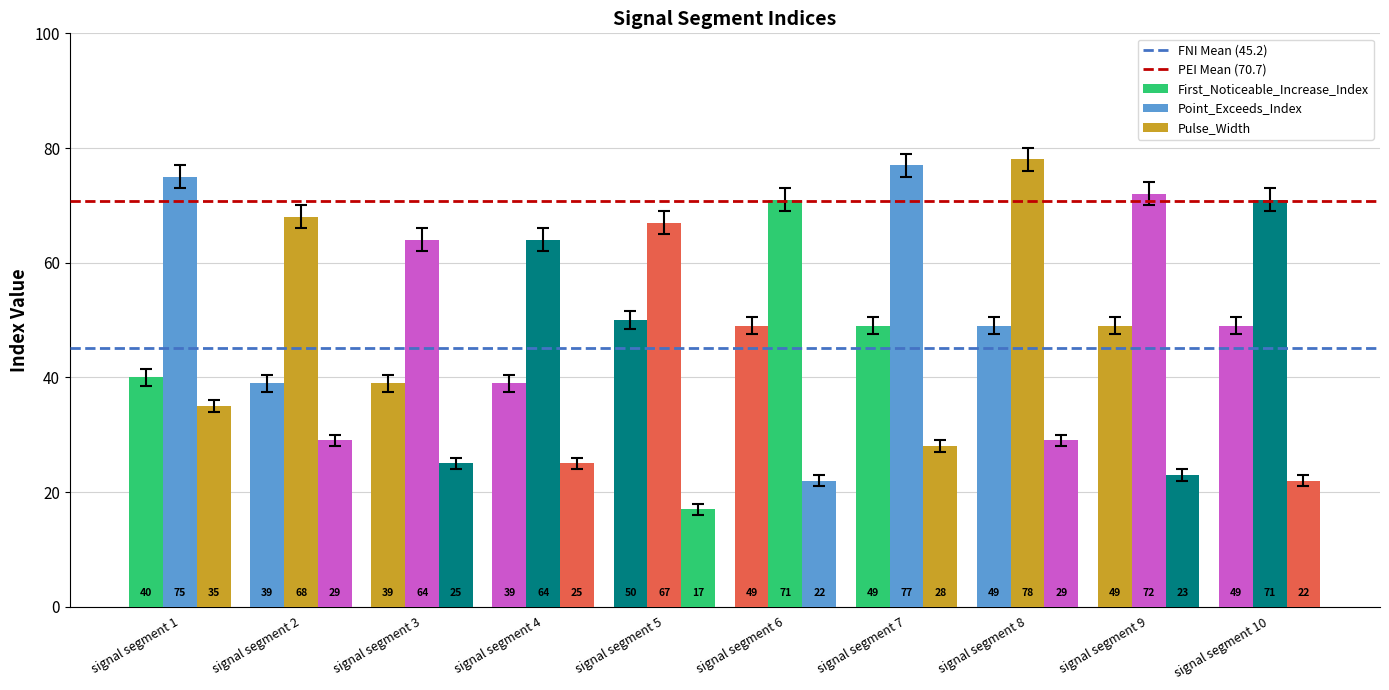

What is the difference between the maximum and minimum values in the Pulse_Width series?

18.0